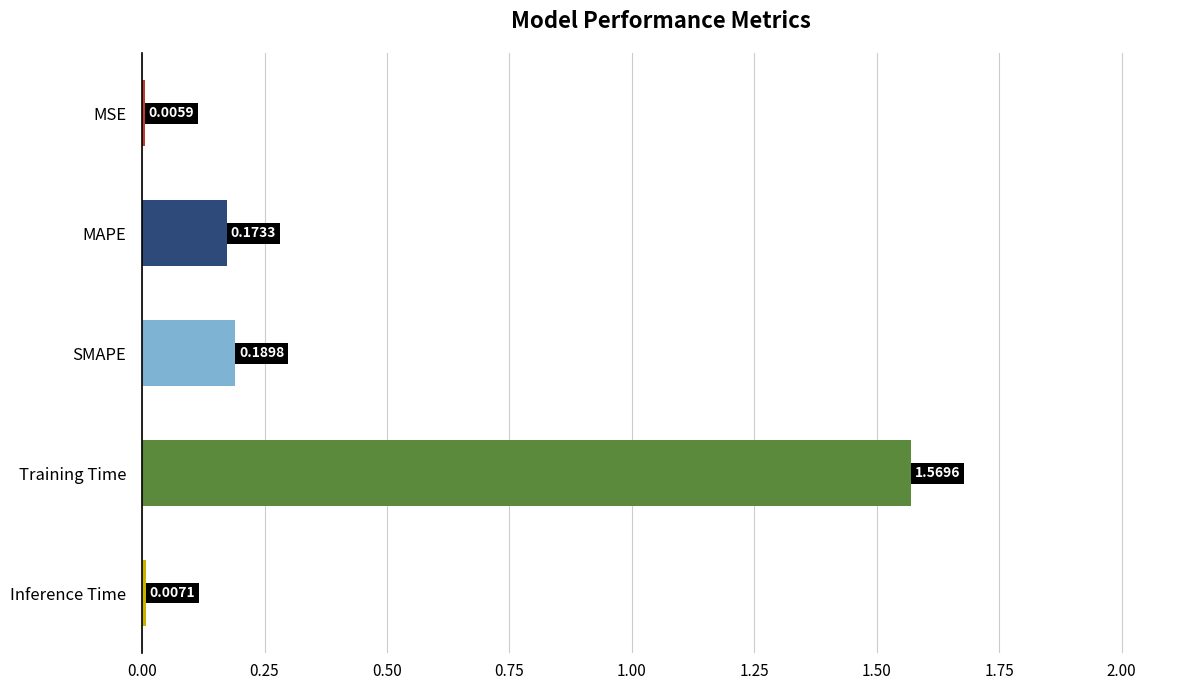

Where is the data nearest to the value 0?

MSE